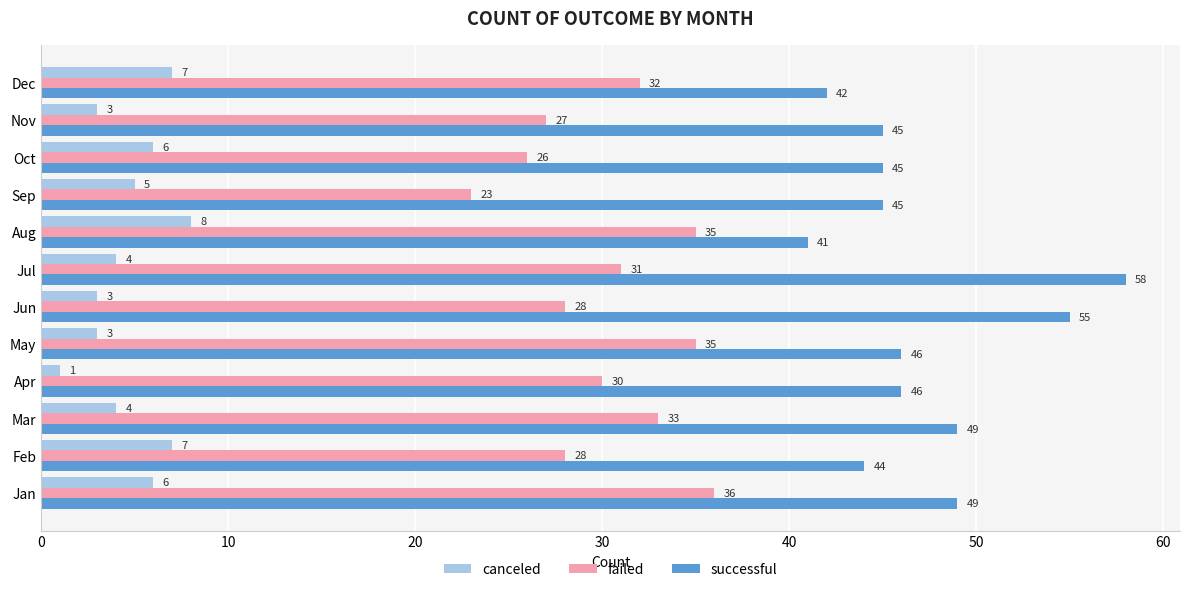

What is the difference between the maximum and minimum values in the failed series?

13